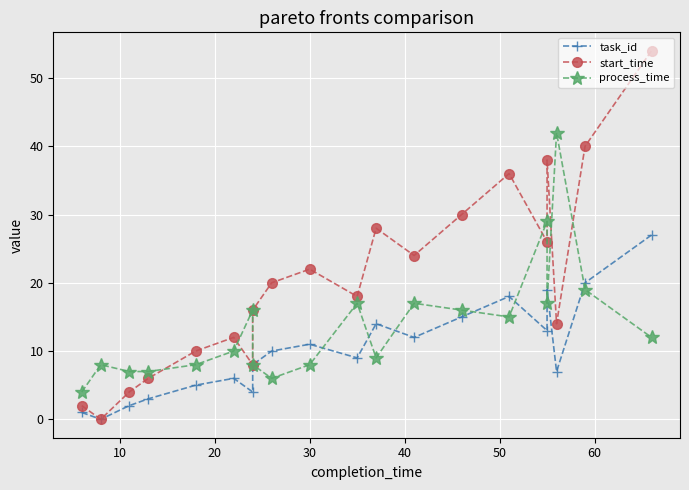

Which series has the largest total across all categories?

start_time